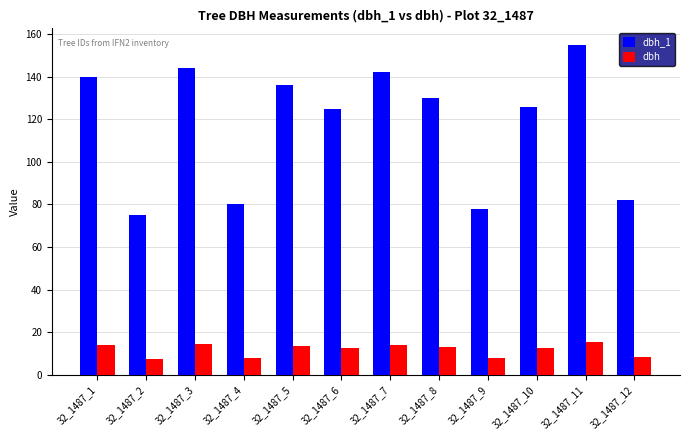

How many bars are there in each group?

2